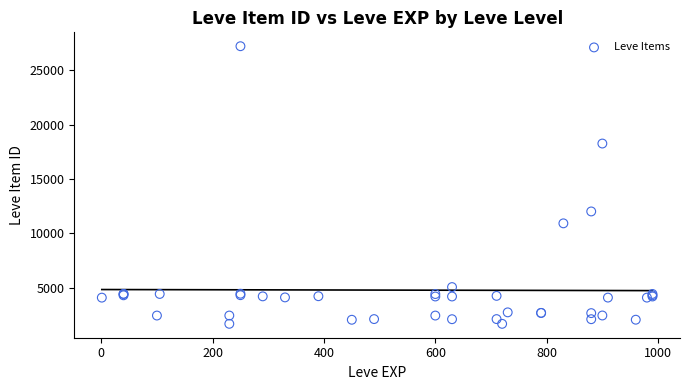

What Y value in the scatter plot is closest to 14448?

12018